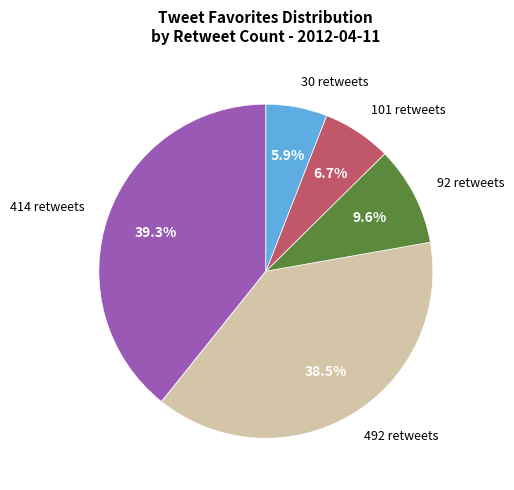

To the nearest percent, what is the average slice percentage?

20%